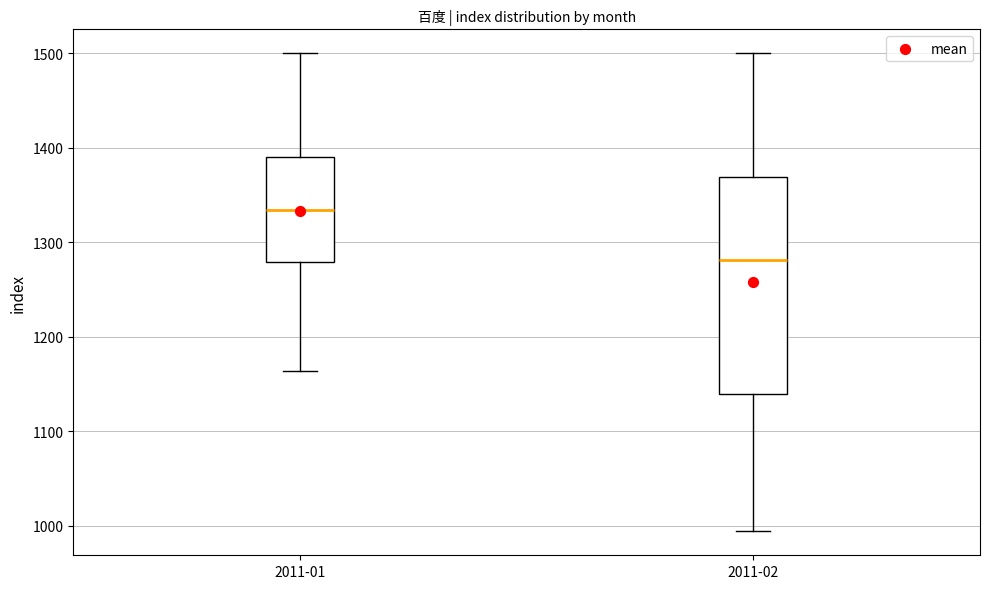

Reading left to right, read every box against the y-axis: the position of its median line, the range the box covers, and the ends of its whiskers. The values are not printed on the chart, so give them approximately, as read against the axis.

2011-01: median 1330, box 1280 to 1390, whiskers 1160 to 1500
2011-02: median 1280, box 1140 to 1370, whiskers 990 to 1500